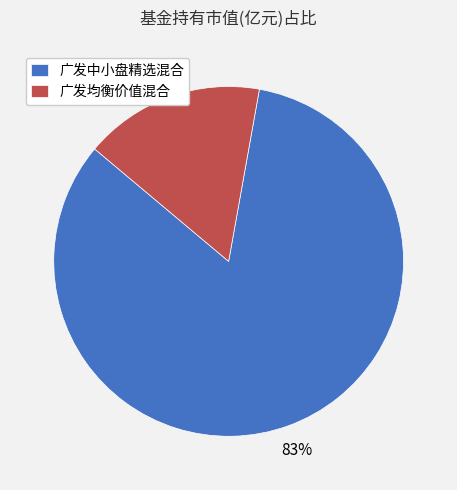

To the nearest percent, what is the combined percentage of 广发均衡价值混合 and 广发中小盘精选混合?

100%